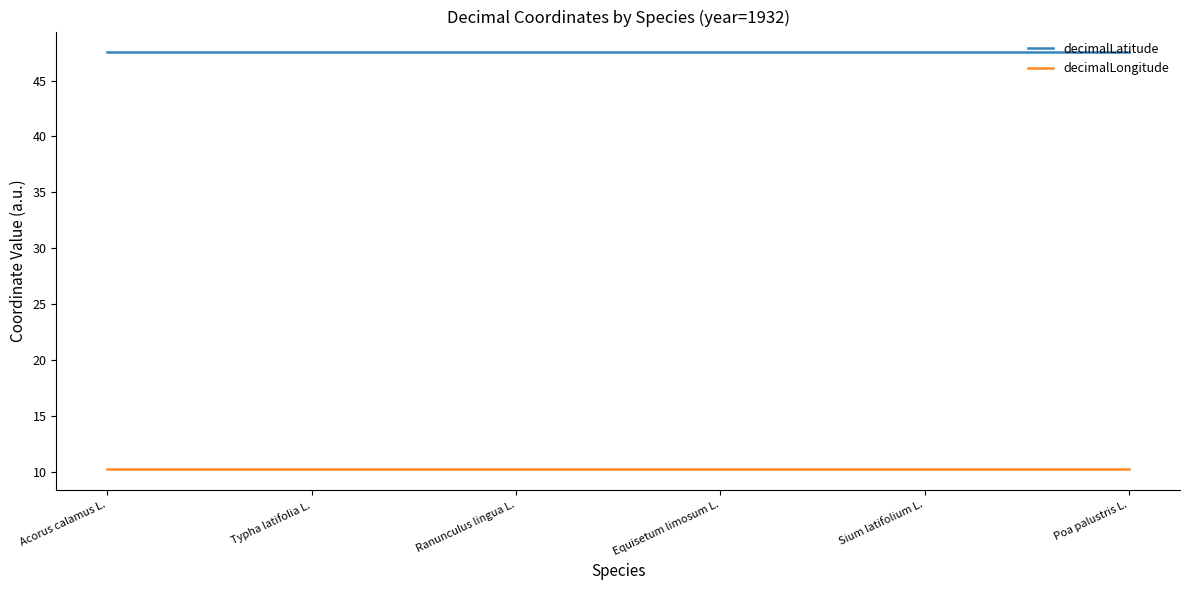

Count the number of categories in the chart.

6